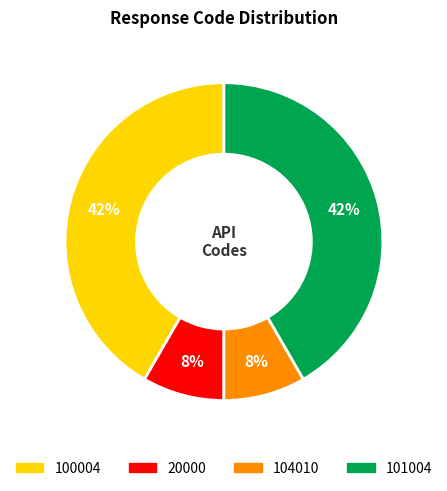

Does 100004 represent more than half of the total?

No